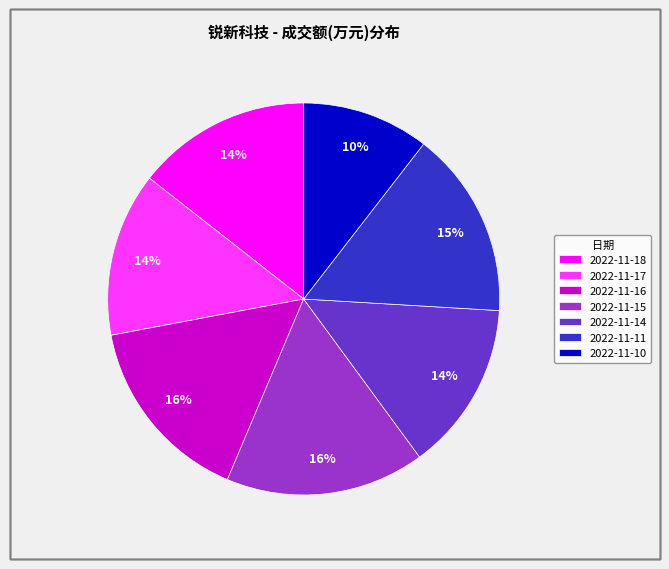

The 2022-11-18 slice represents 9% of the pie. True or false?

False